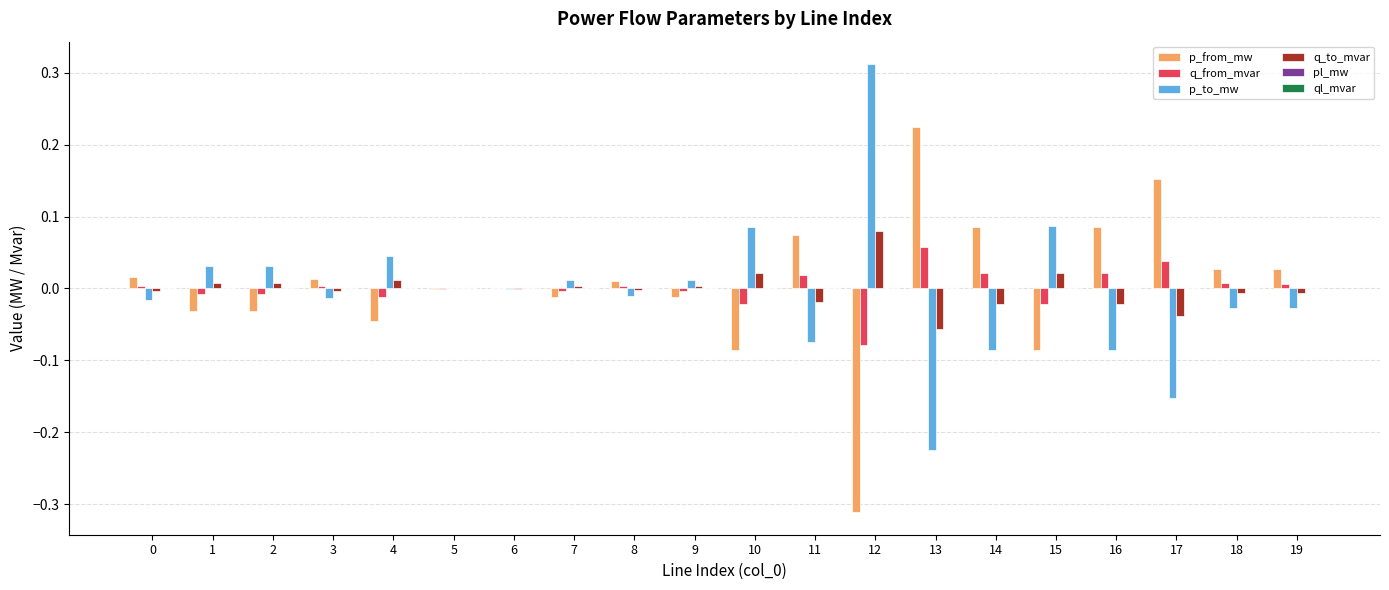

The value of q_to_mvar at 17 is -0.0. True or false?

True